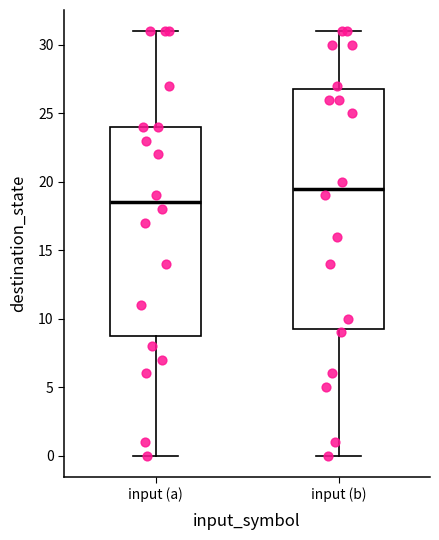

Which box has the highest median line?

input (b)